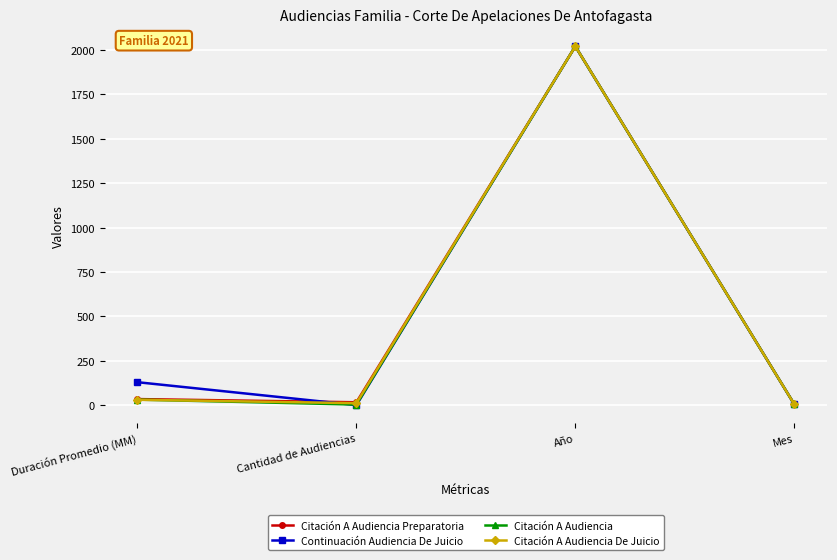

What is the label of the 2nd point from the left?

Cantidad de Audiencias